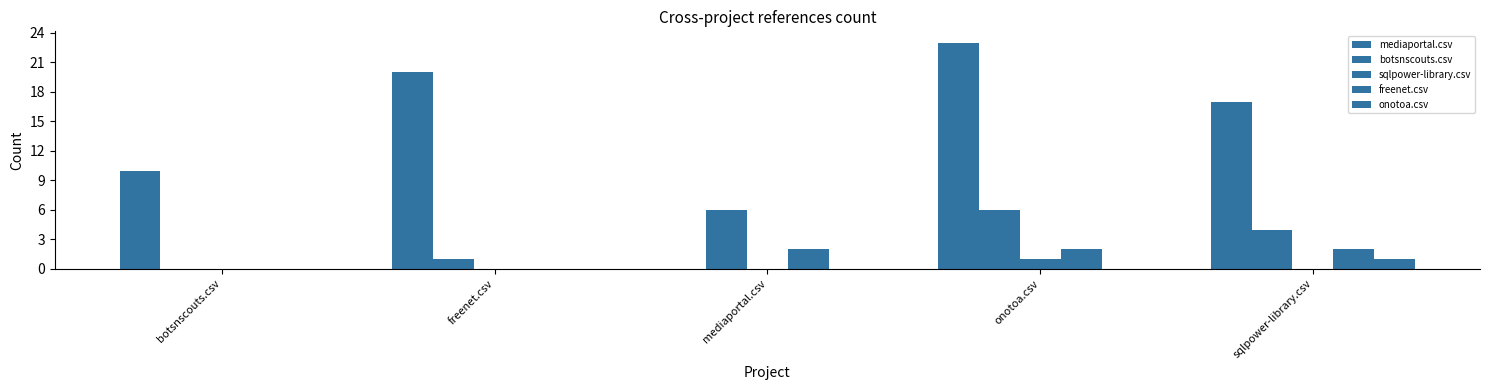

Reading left to right, extract all data points from this chart.

mediaportal.csv: 10	20	0	23	17
botsnscouts.csv: 0	1	6	6	4
sqlpower-library.csv: 0	0	0	1	0
freenet.csv: 0	0	2	2	2
onotoa.csv: 0	0	0	0	1